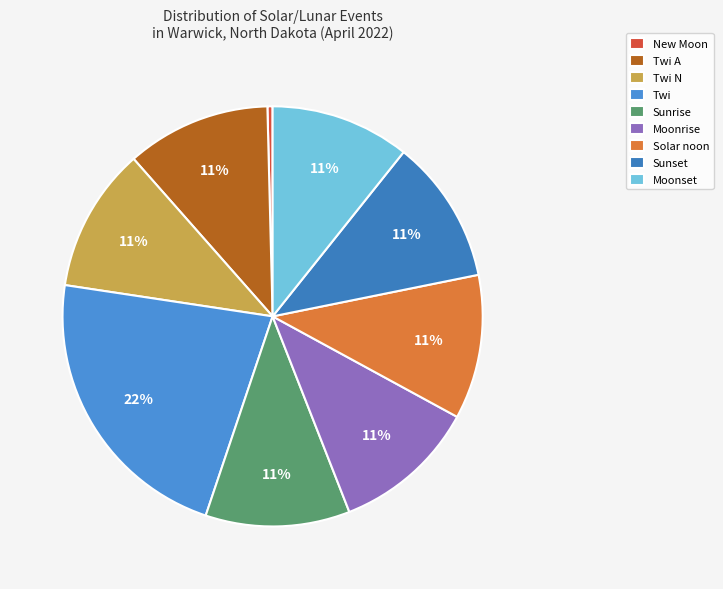

Does Twi account for over 50% of the chart?

No